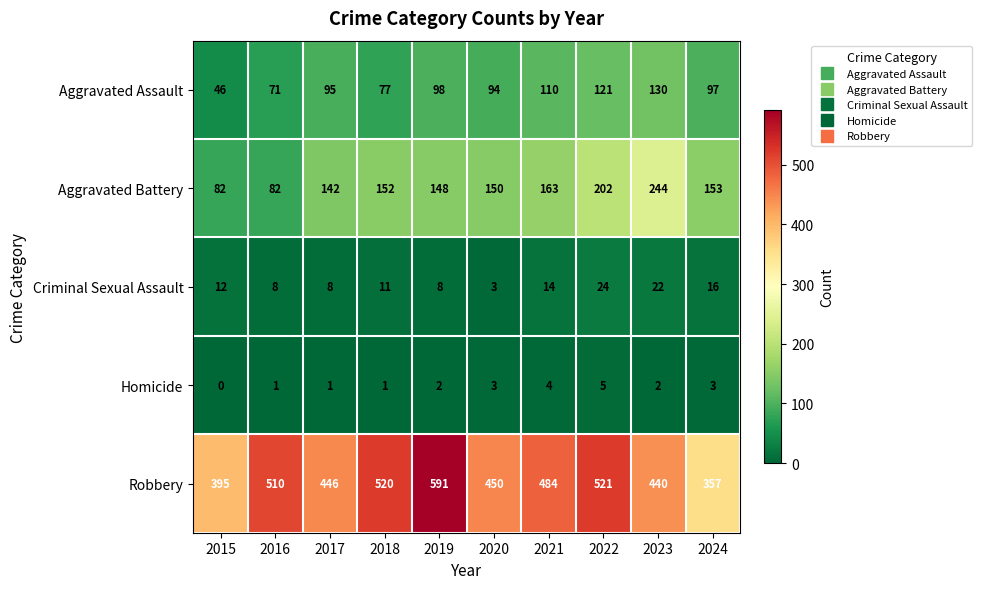

The value of Criminal Sexual Assault at 2015 is 20. True or false?

False